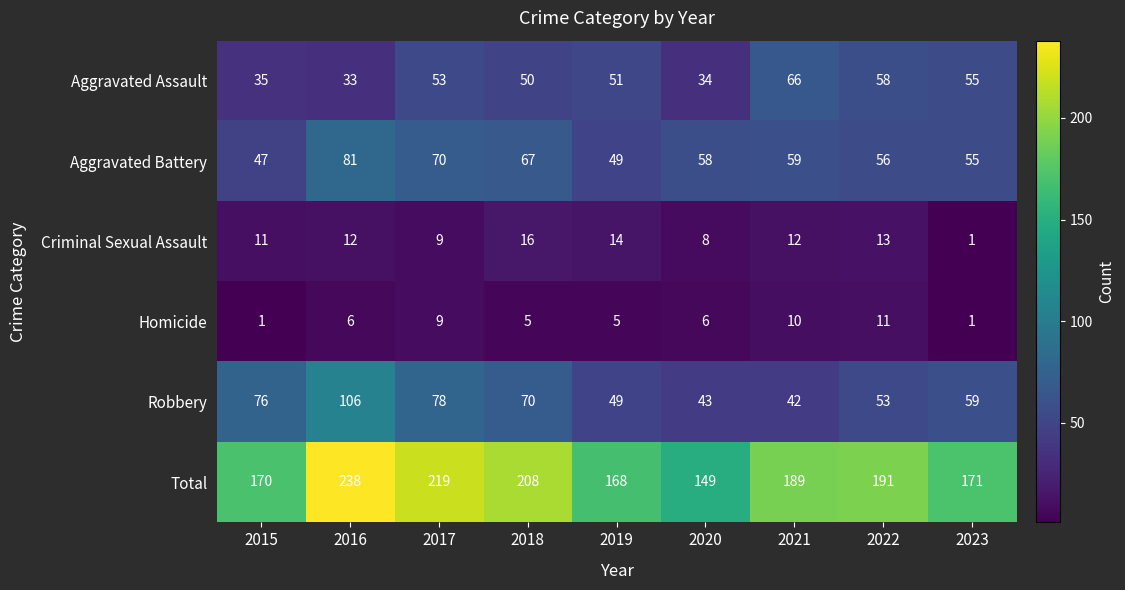

What is the maximum value shown in the chart?

238